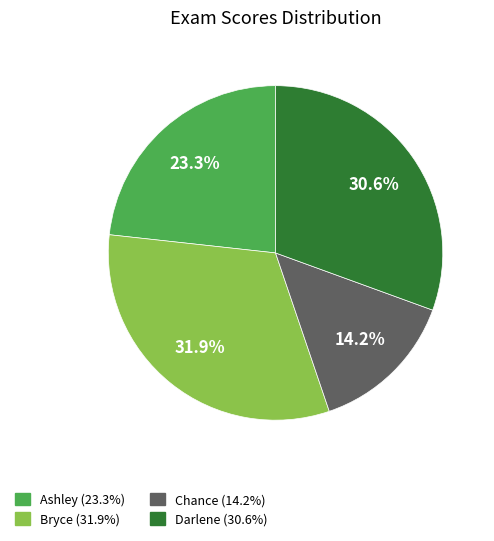

What is the largest slice in the pie chart?

Bryce